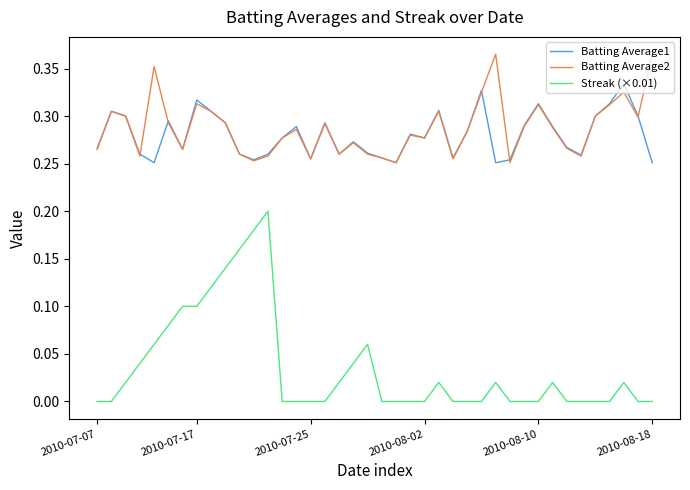

Rank the series by their maximum value, from highest to lowest.

Batting Average2, Batting Average1, Streak (×0.01)